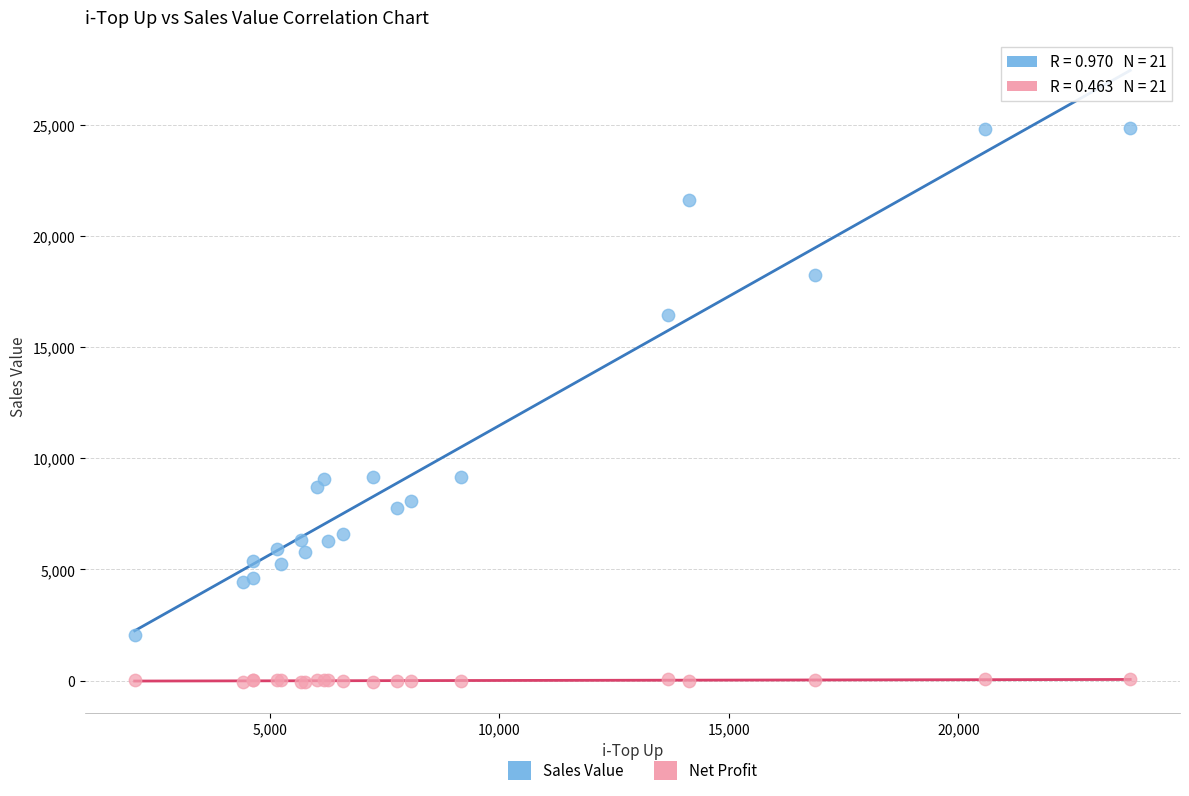

What are all the series names shown in the legend?

Sales Value, Net Profit